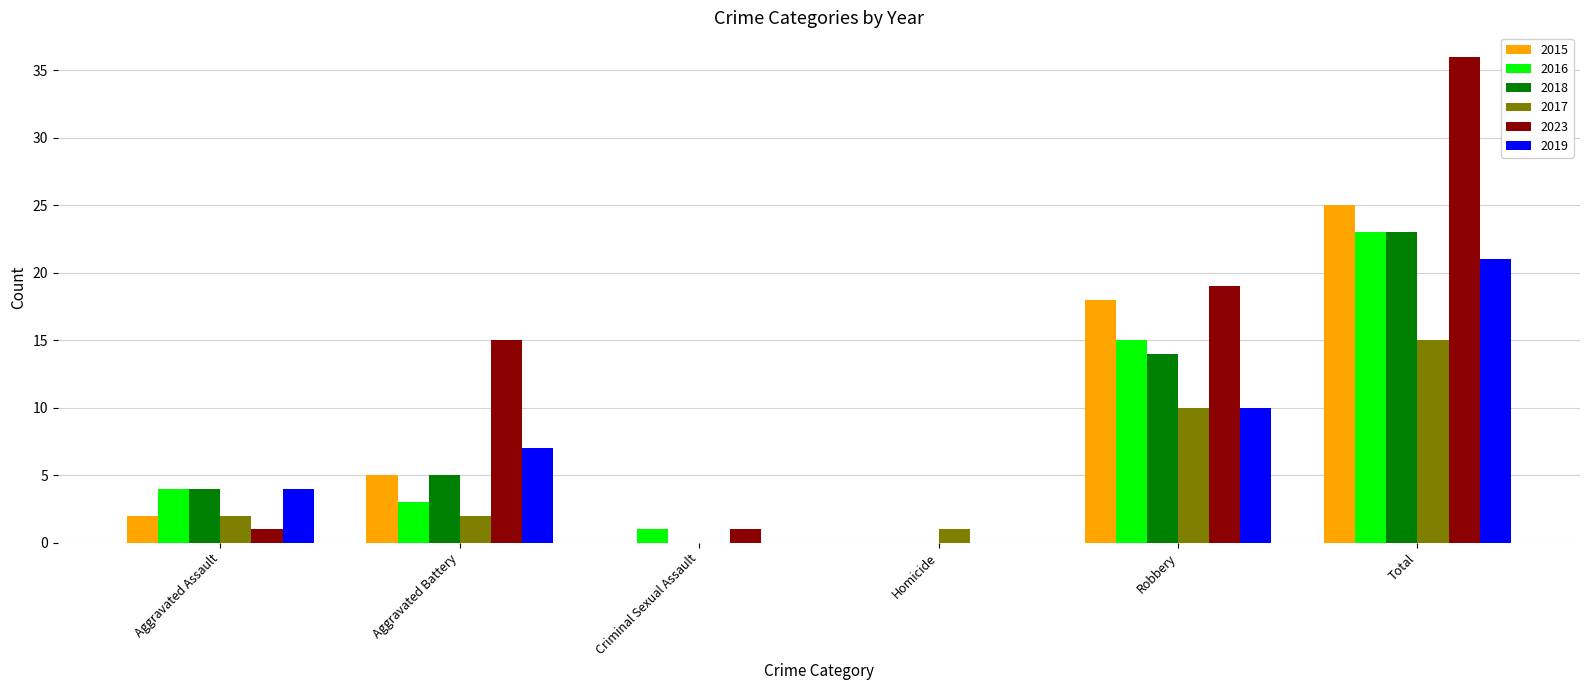

What is the total value across all series at Total?

143